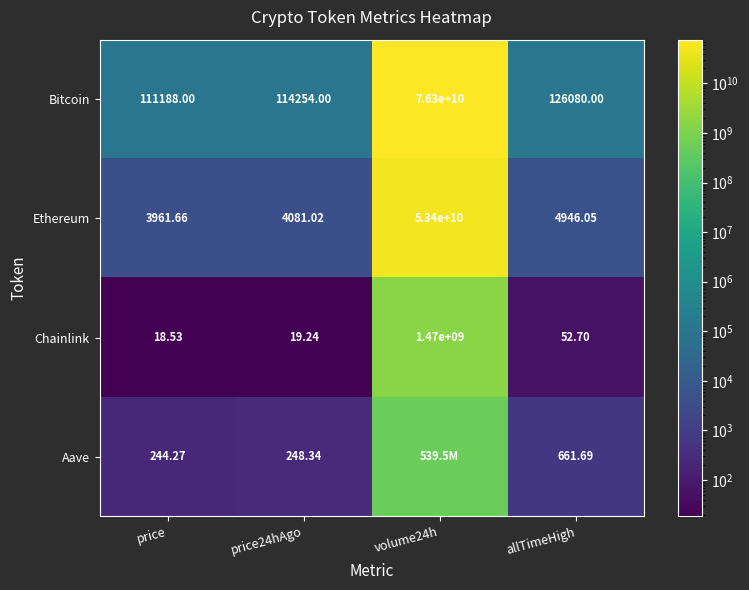

Which category has the highest value in the Bitcoin series?

volume24h